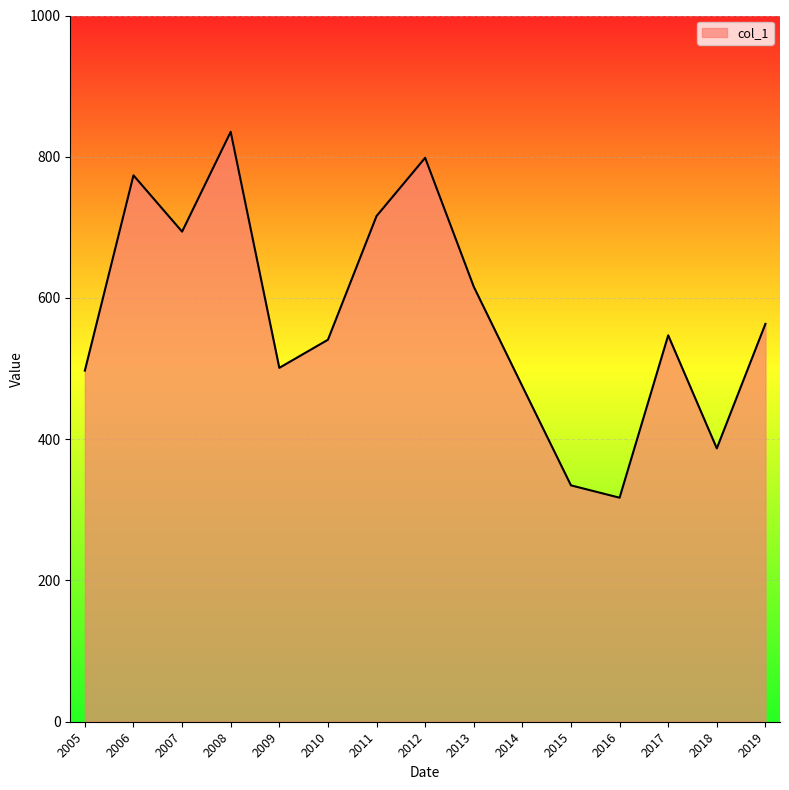

The value at 2006 is 1151.6. True or false?

False